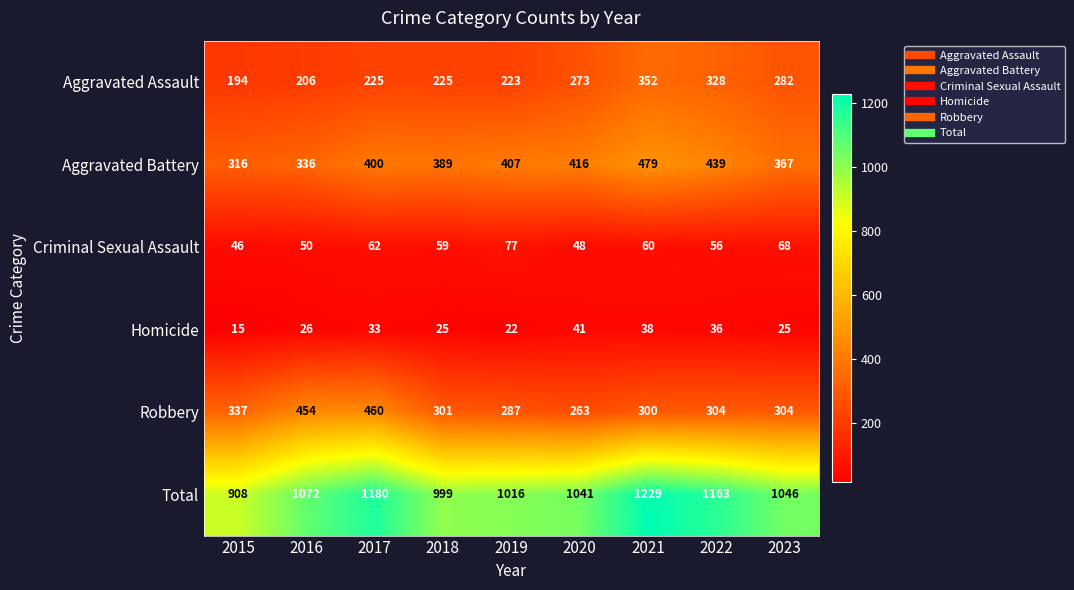

Which category has the lowest value across all series?

2015